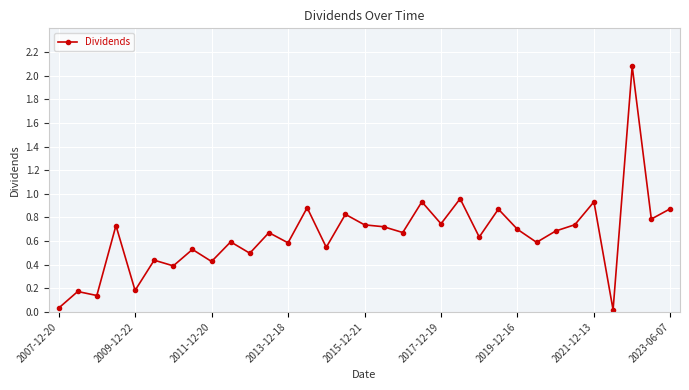

True or false: there are more than 1 points higher than both neighbors.

True